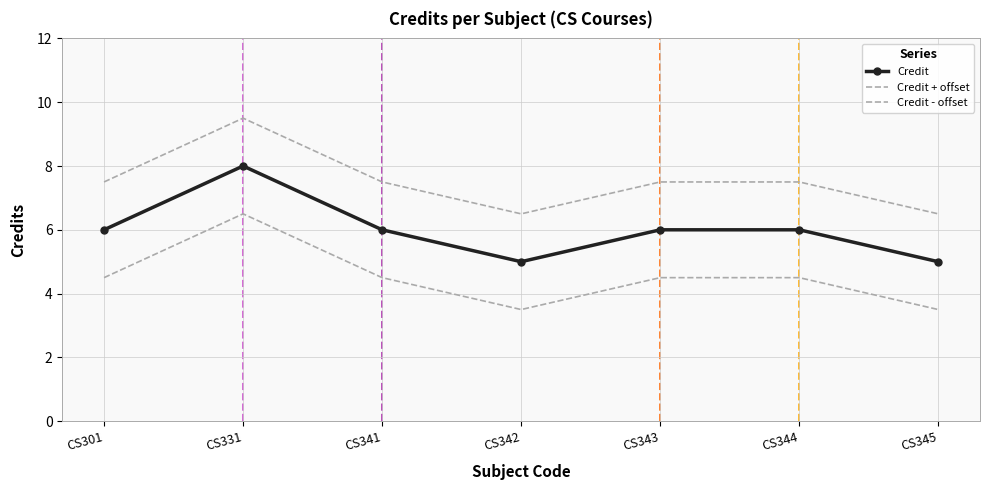

True or false: Credit - offset and Credit + offset cross at least once.

False